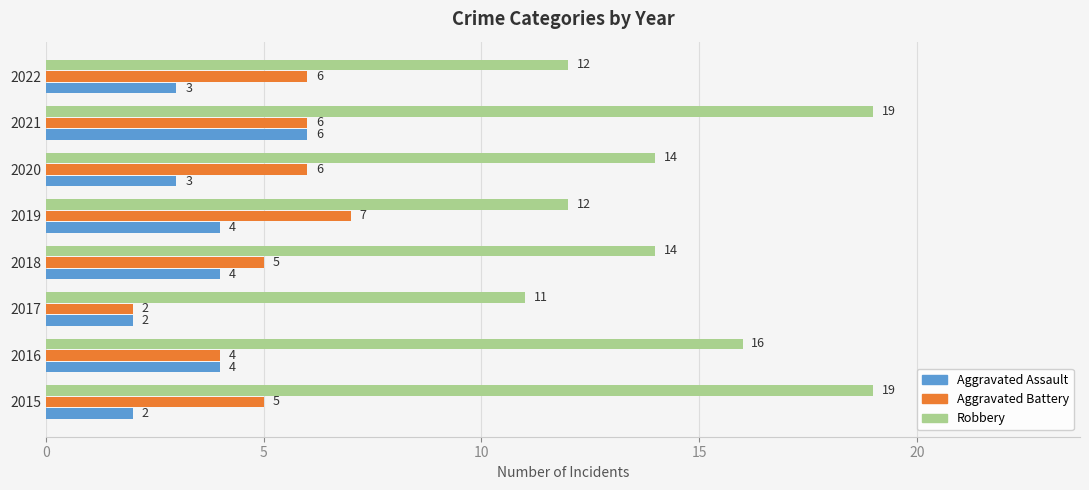

Which series has the largest total across all categories?

Robbery